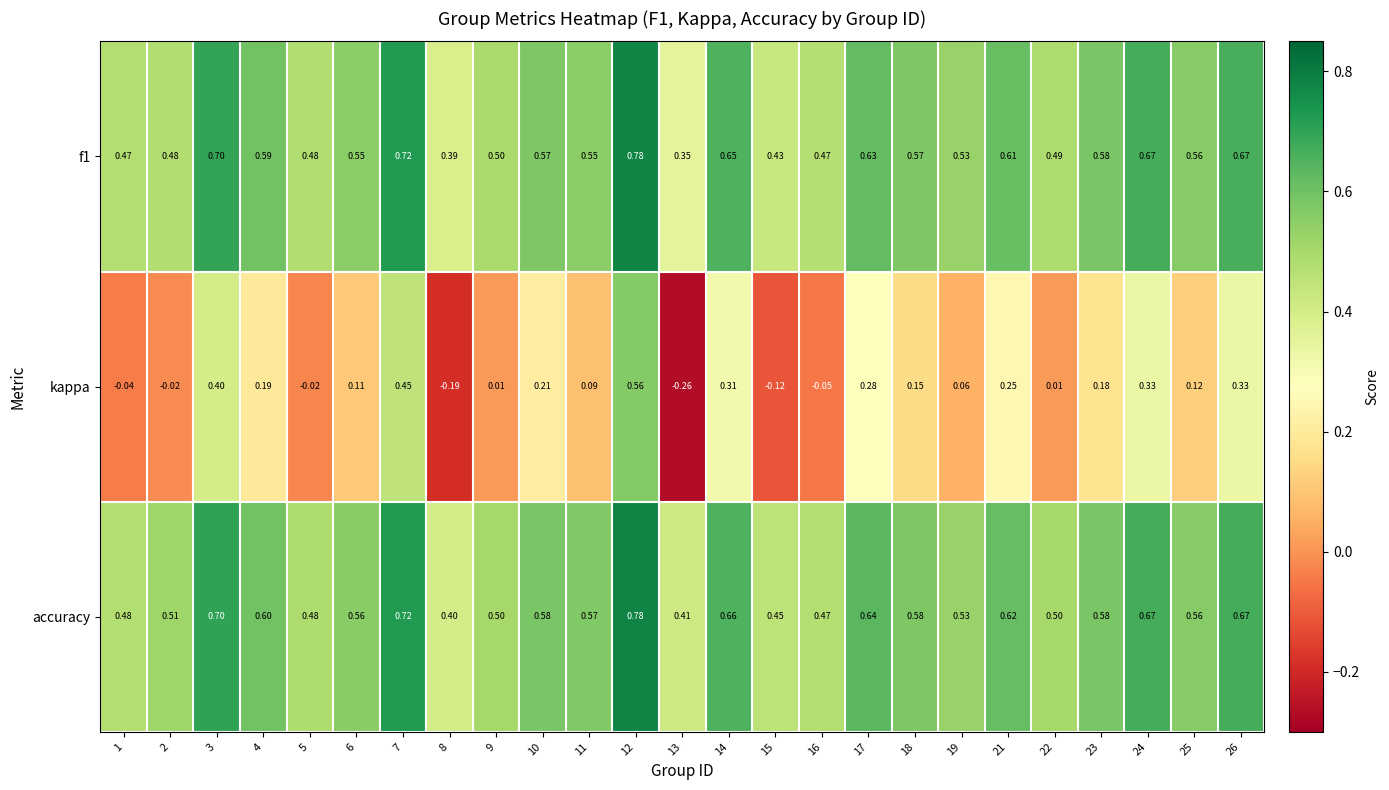

Which series has the widest spread of values?

kappa